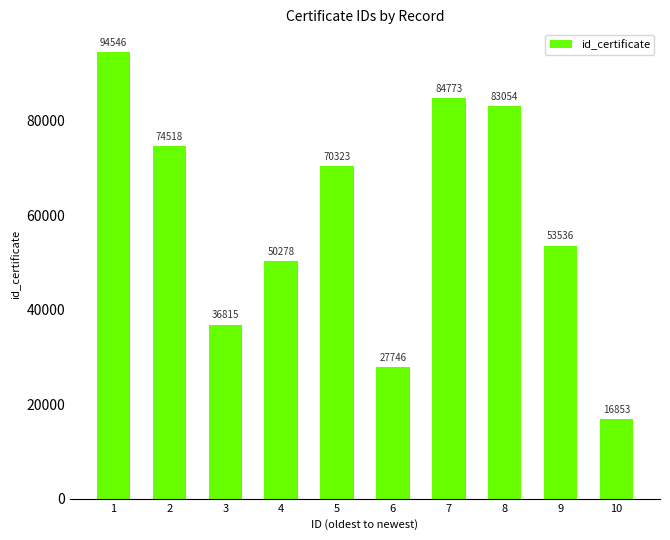

Where does the data first go above 70323?

1